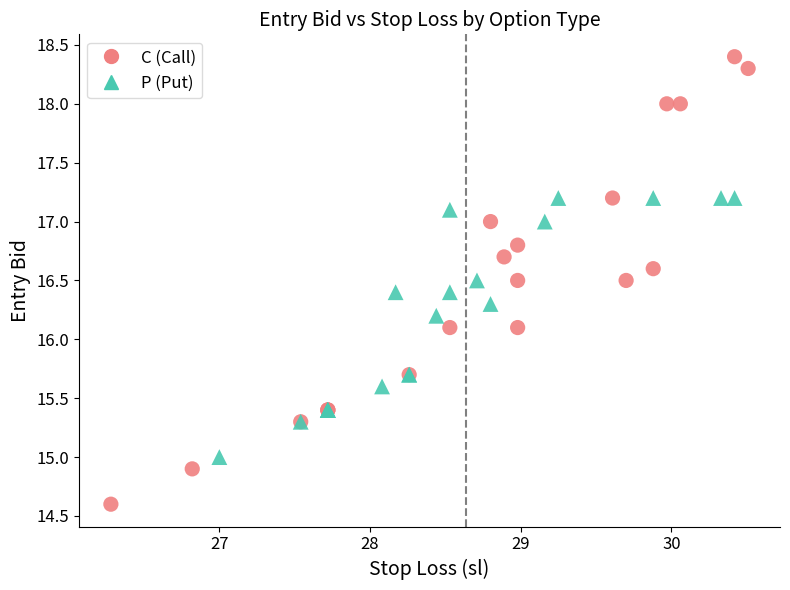

Which series reaches the maximum Y coordinate?

C (Call)